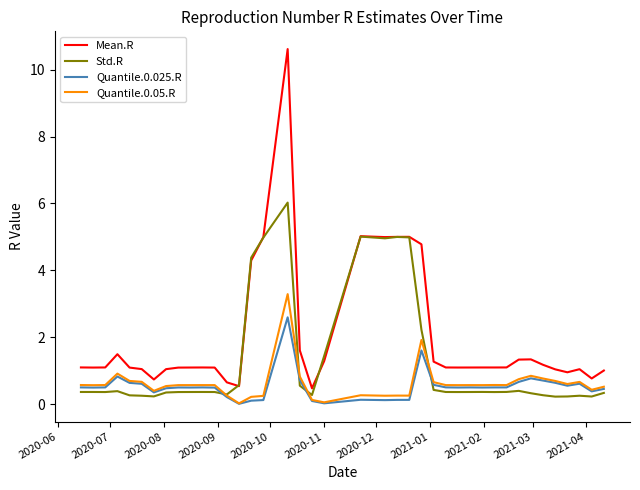

What is the average value of the Mean.R series?

2.0